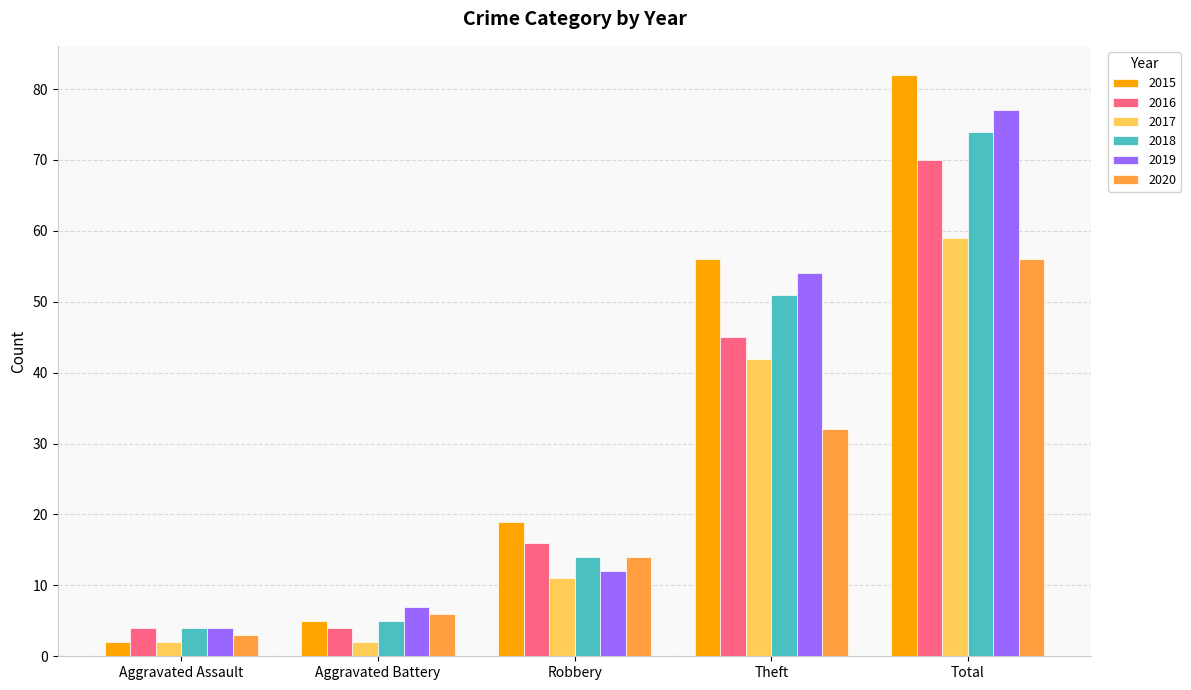

What is the value of the 2015 bar at the 2nd from the left?

5